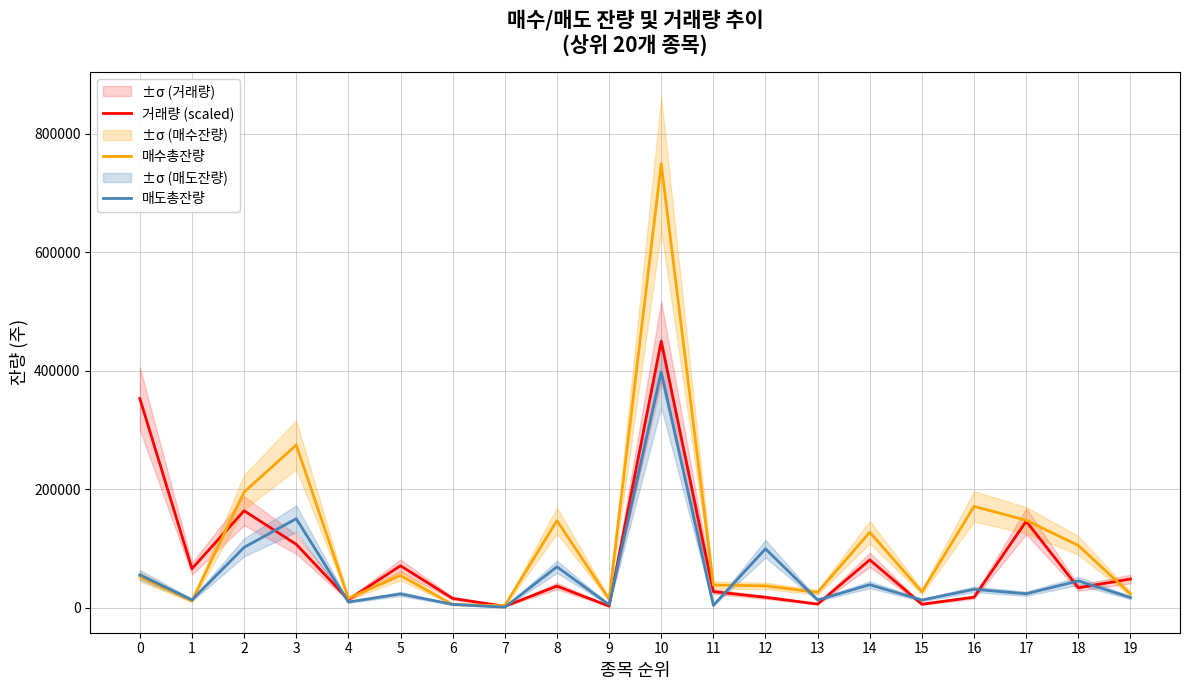

Reading right to left, list all the values displayed in this chart.

거래량 (scaled): 48224.3	33440.7	145752.4	17563.3	5646.6	80572.1	5913.8	17358.8	26939.3	449281.8	2481.0	36273.0	2146.6	15488.3	70556.3	13567.1	106817.7	163387.2	65618.1	352792.7
매수총잔량: 23071.0	104826.0	147381.0	170794.0	26572.0	127225.0	25774.0	36689.0	38039.0	748803.0	14287.0	146751.0	3231.0	5230.0	54158.0	15805.0	274355.0	195002.0	11152.0	51995.0
매도총잔량: 16976.0	44987.0	23362.0	30864.0	12753.0	38594.0	12892.0	99206.0	3752.0	397547.0	4872.0	68834.0	716.0	5340.0	23069.0	9400.0	150003.0	101602.0	12909.0	55243.0